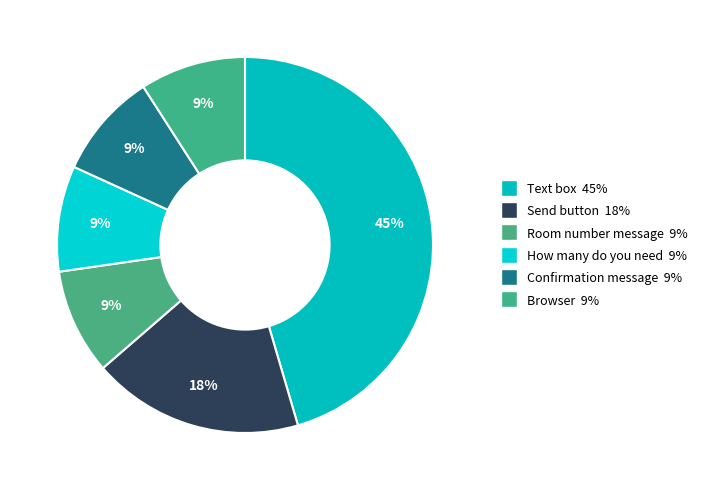

Approximately how many times larger is the value at Room number message compared to Text box?

0.2